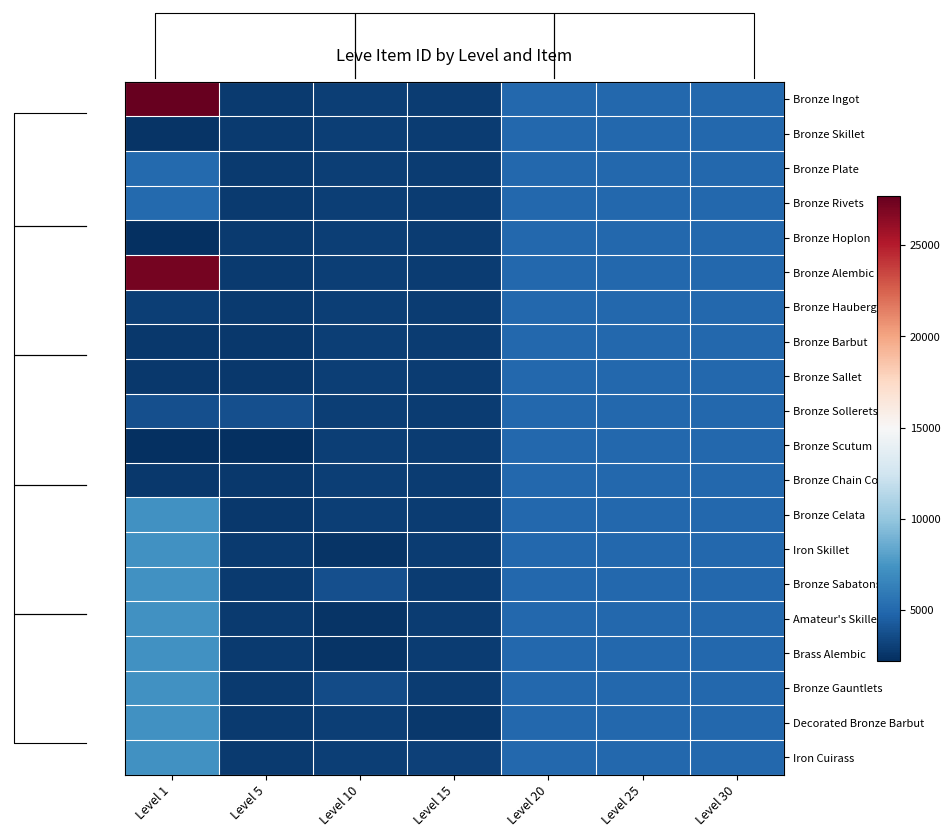

What value does the Bronze Chain Coif series have at Level 20?

5000.0